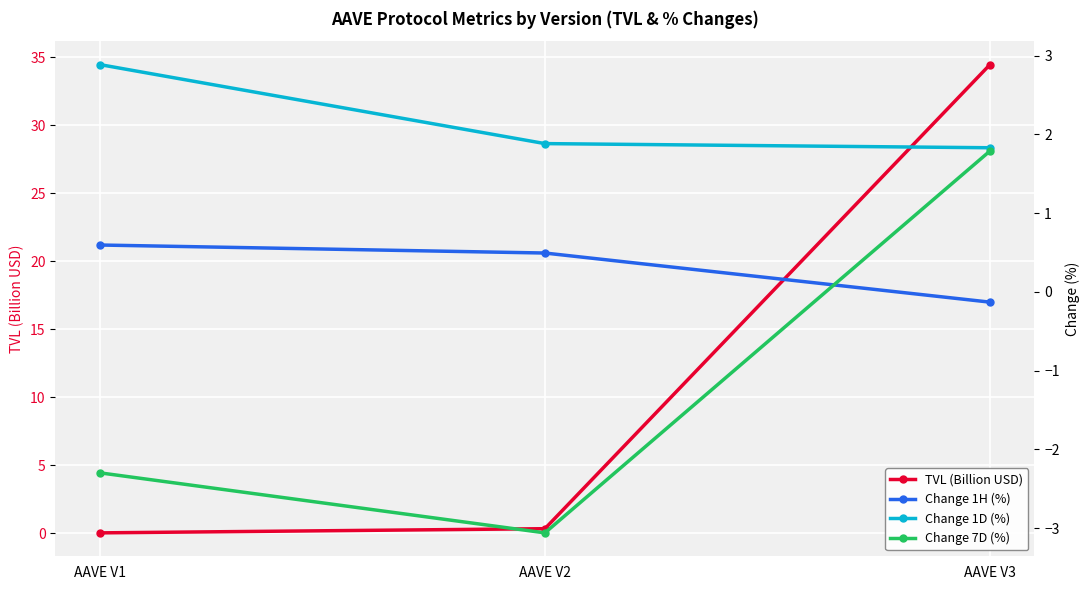

Reading left to right, extract all data points from this chart.

TVL (Billion USD): 0.0	0.3	34.5
Change 1H (%): 0.6	0.5	-0.1
Change 1D (%): 2.9	1.9	1.8
Change 7D (%): -2.3	-3.1	1.8